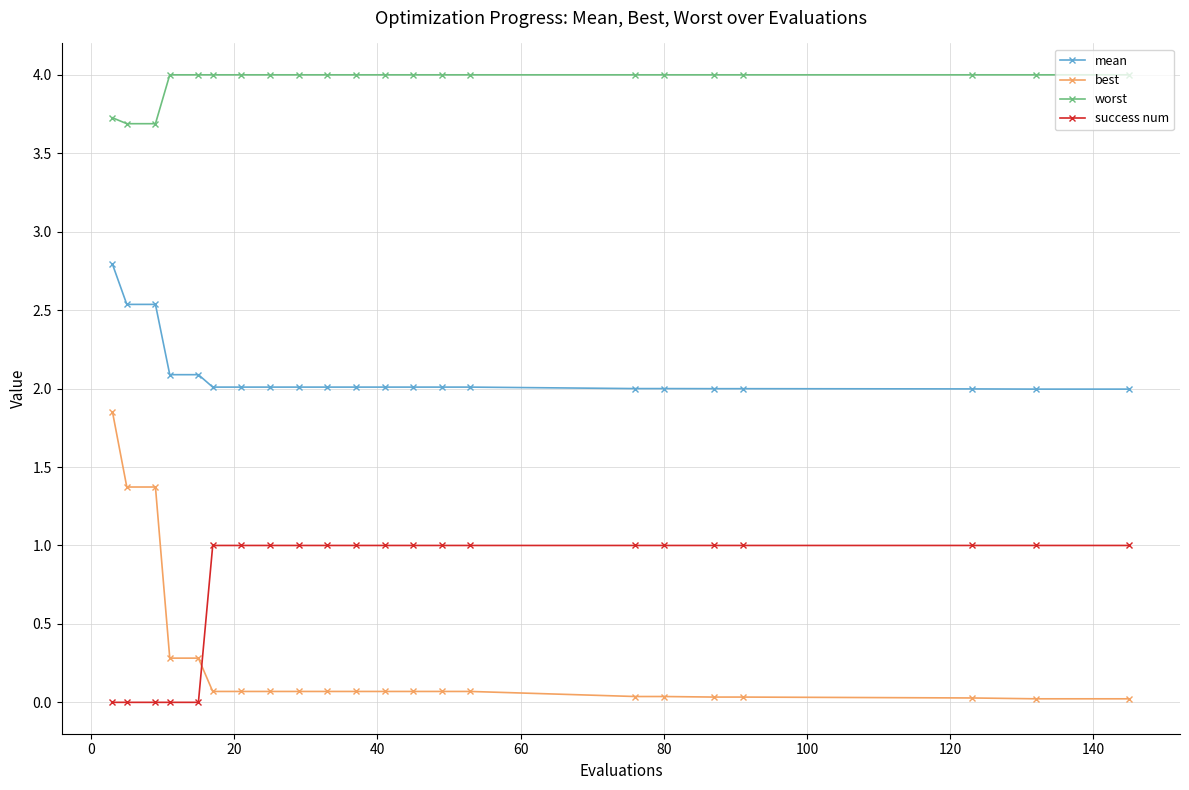

What is the sum of all mean values?

46.1